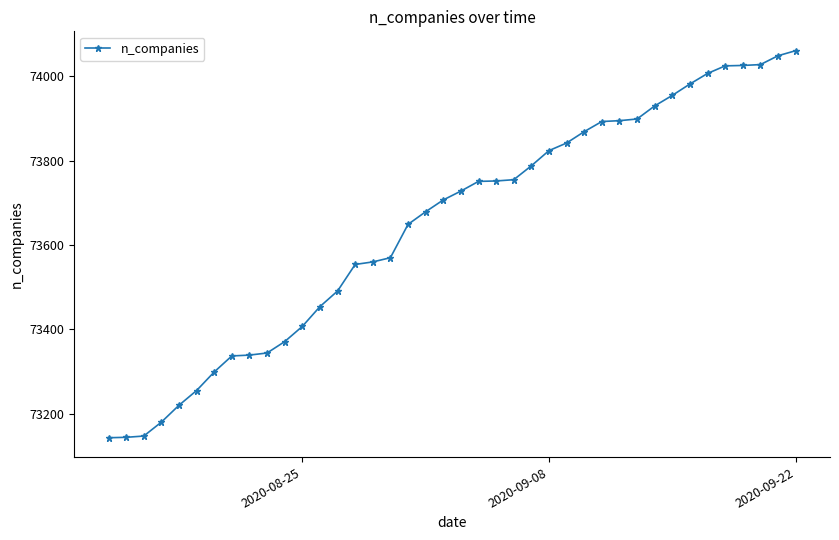

What is the average value?

73648